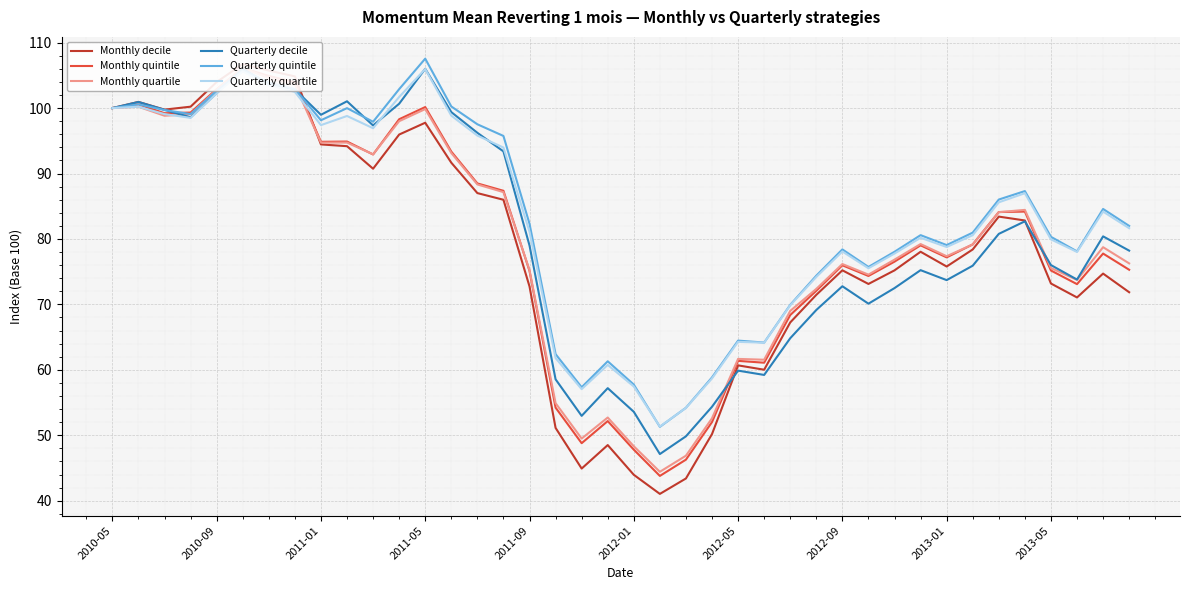

What is the maximum value for Quarterly quartile?

106.0